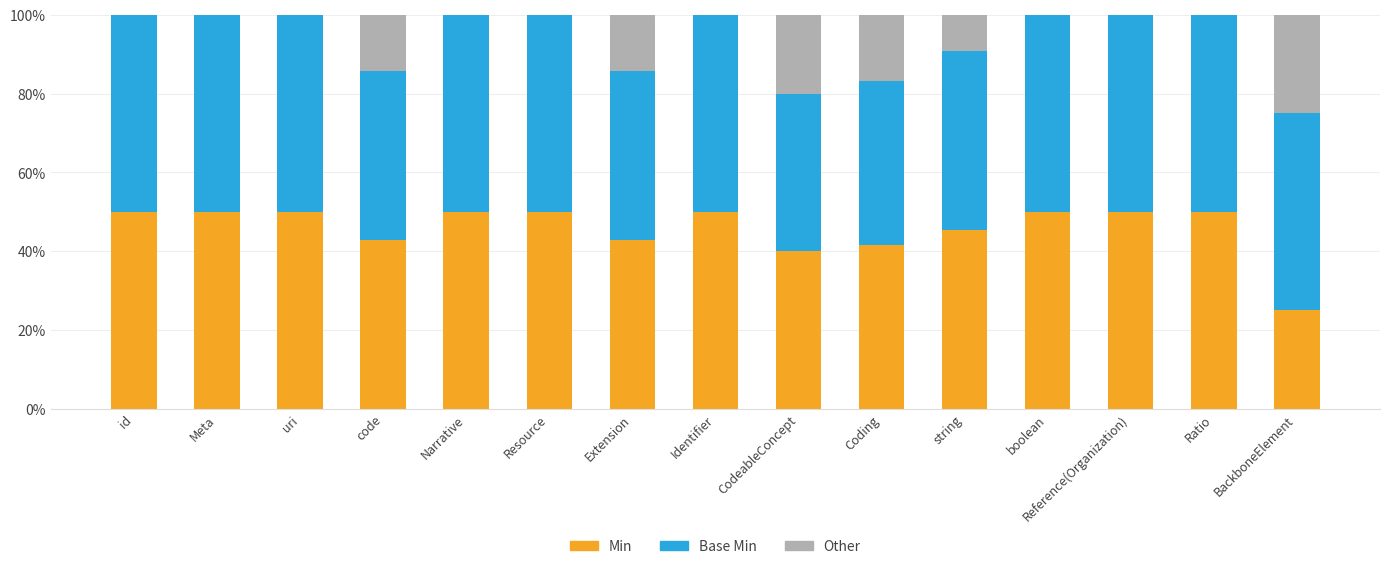

Where is Min nearest to the value 37?

CodeableConcept